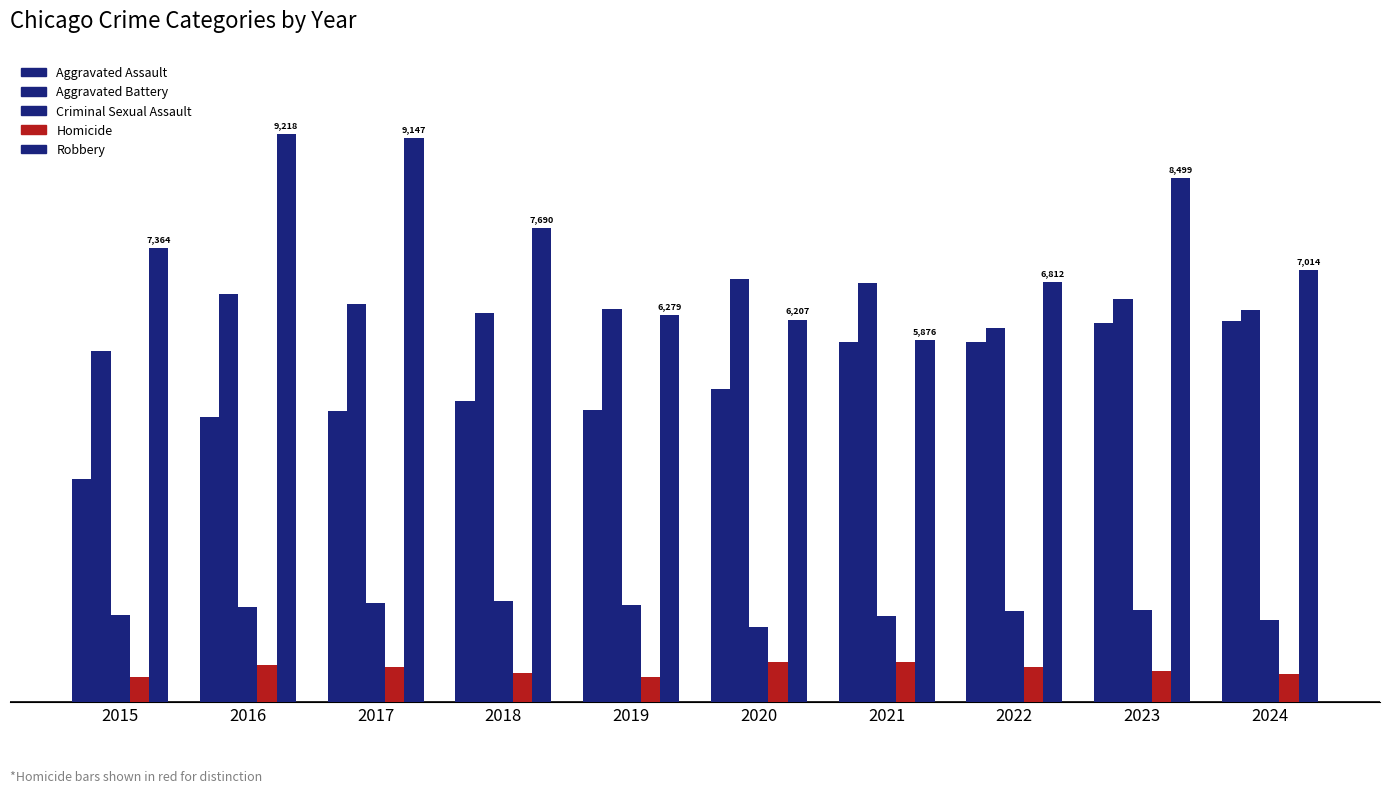

What is the difference between the maximum and minimum values in the Homicide series?

251